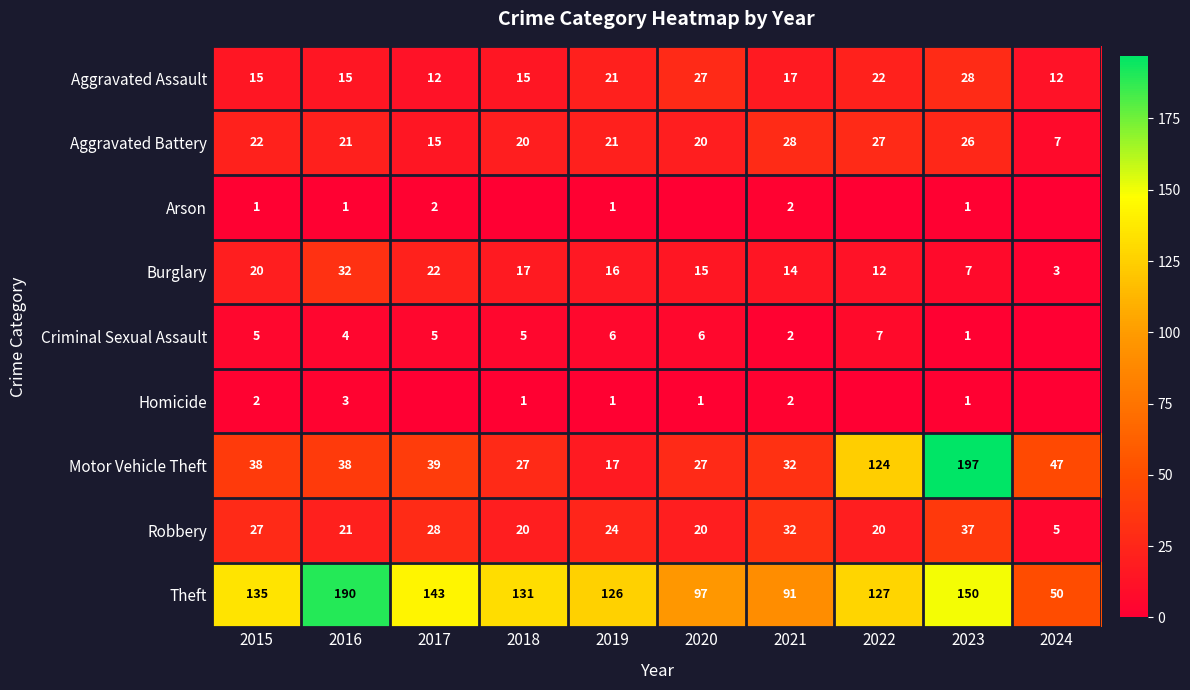

List the labels in order of Burglary value, largest first.

2016, 2017, 2015, 2018, 2019, 2020, 2021, 2022, 2023, 2024